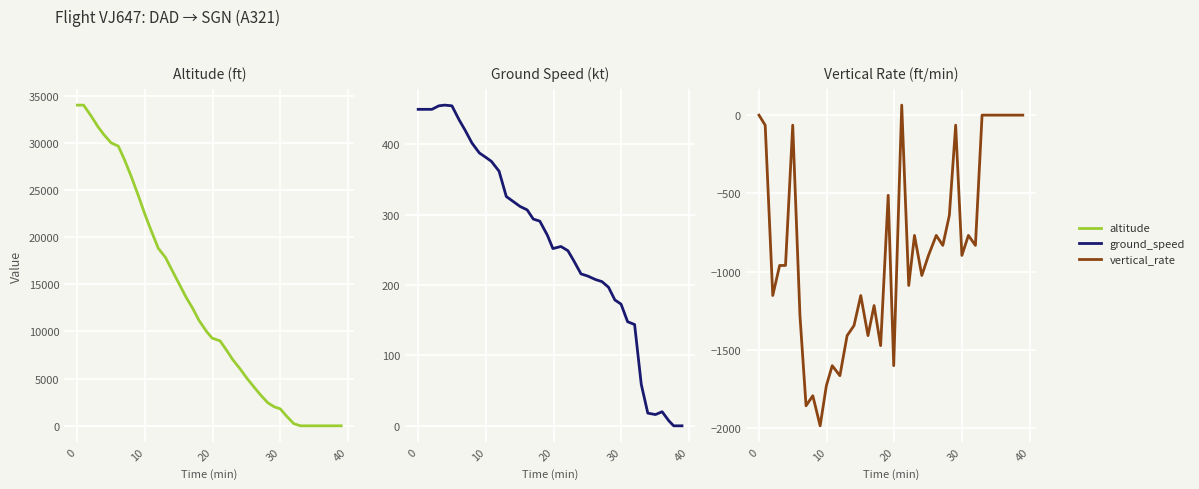

How many data points in ground_speed are less than 271?

20